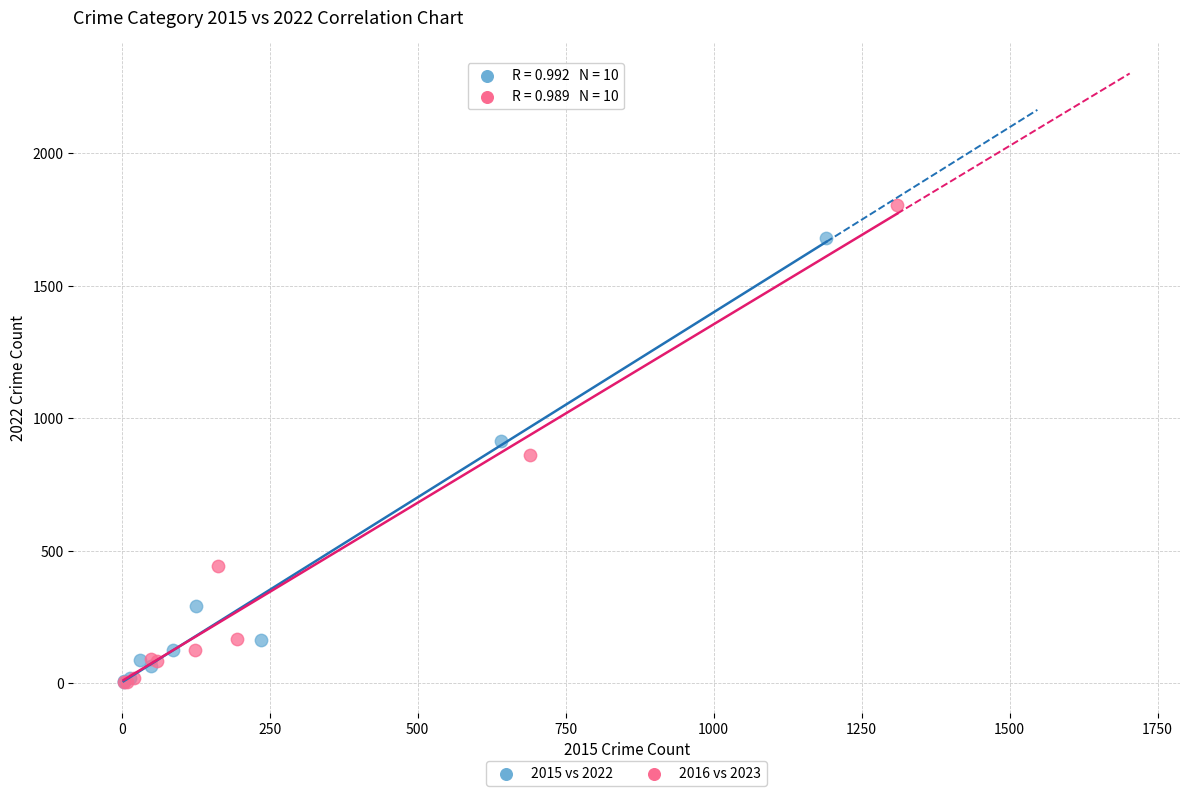

Which series contains the highest Y value?

2016 vs 2023